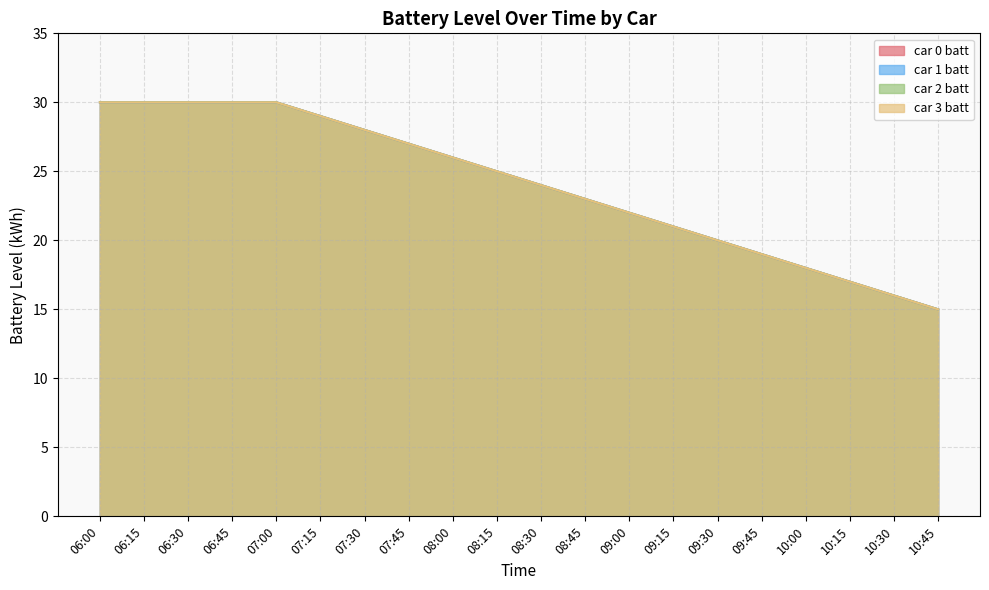

True or false: car 2 batt and car 0 batt cross at least once.

False